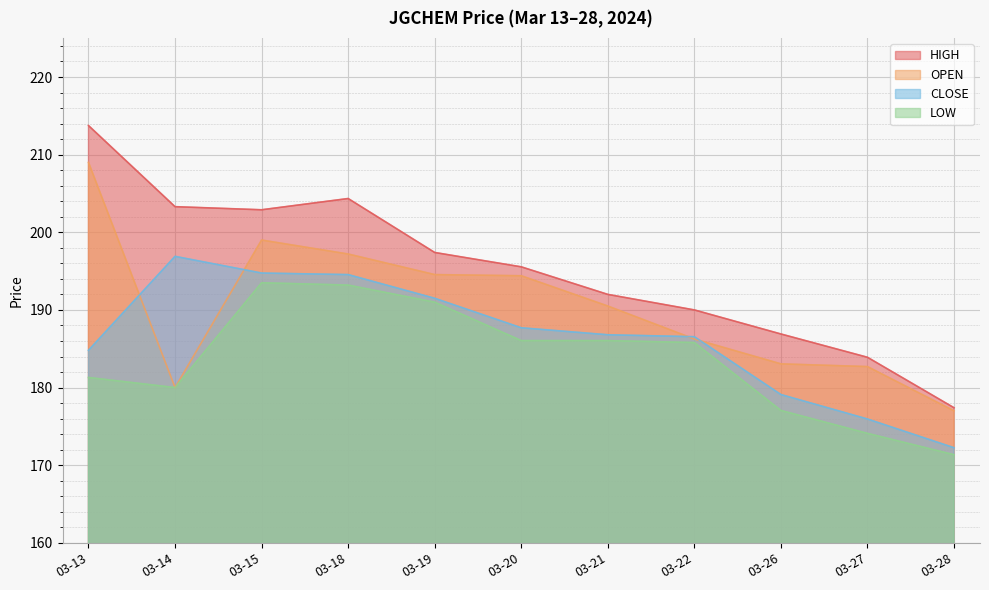

At which category does the chart reach its peak across all series?

03-13